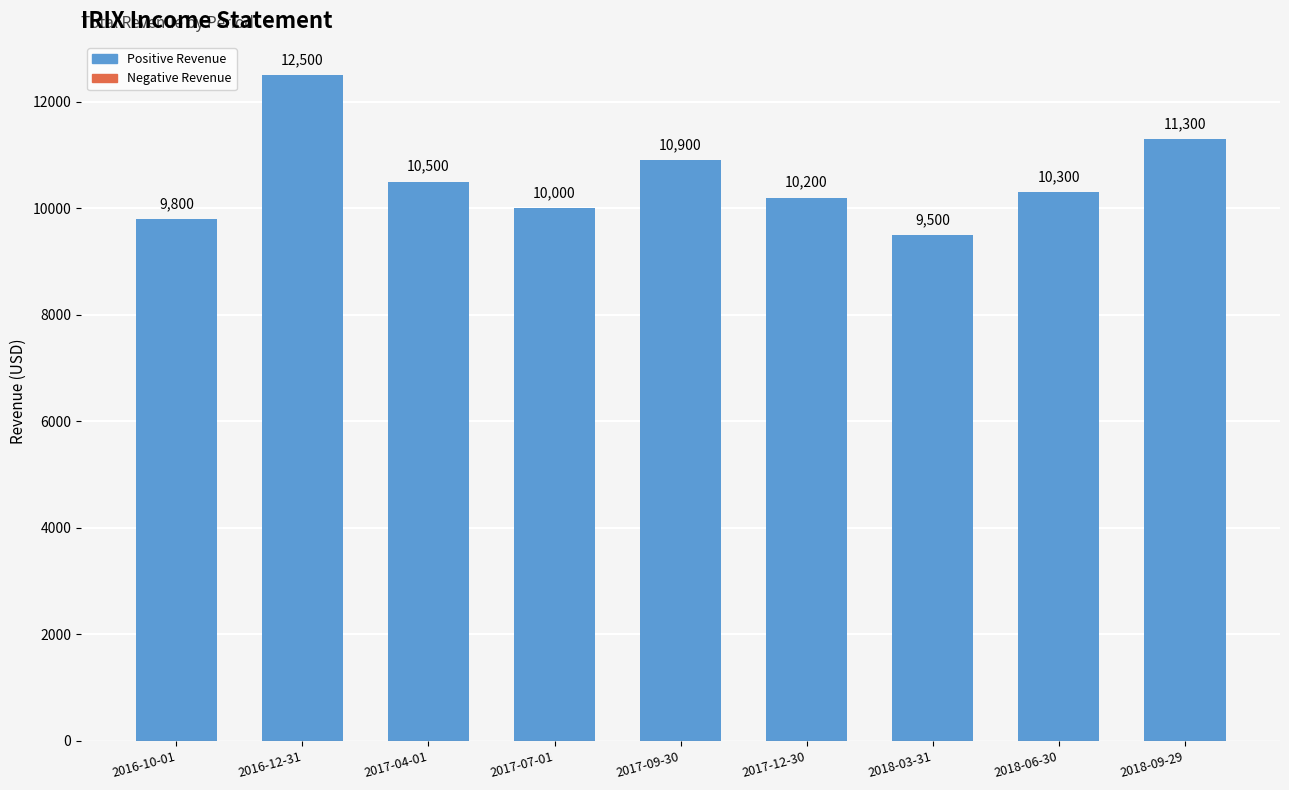

Rank the categories by value from lowest to highest.

2018-03-31, 2016-10-01, 2017-07-01, 2017-12-30, 2018-06-30, 2017-04-01, 2017-09-30, 2018-09-29, 2016-12-31